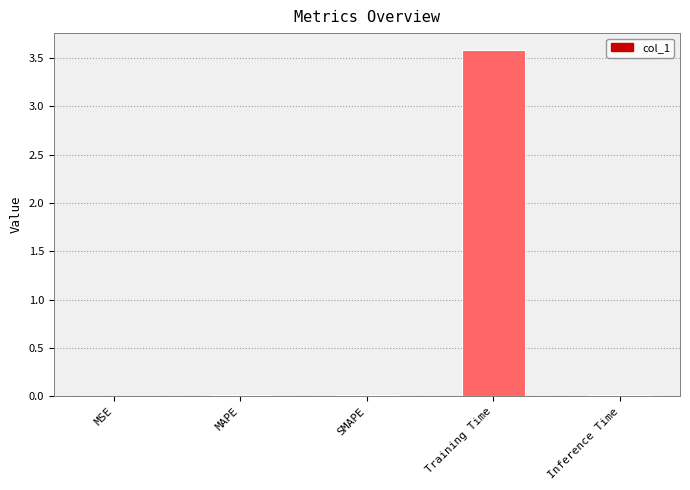

True or false: the data shows 0.0 at SMAPE.

True